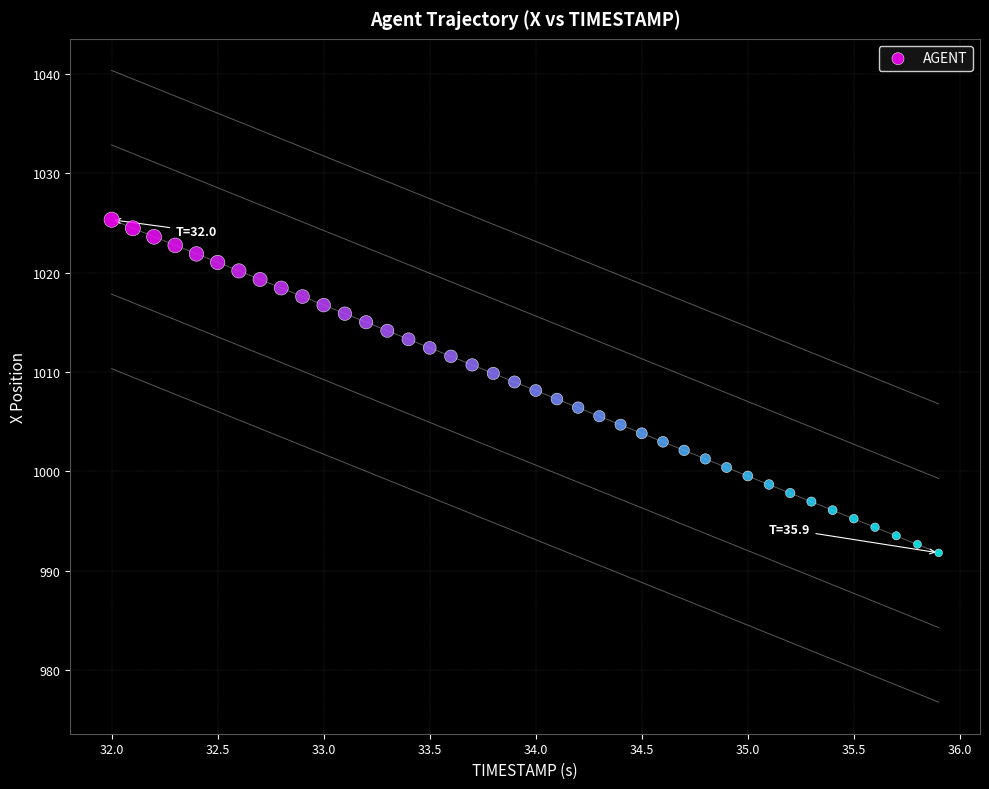

What is the range of Y values (max minus min)?

33.5